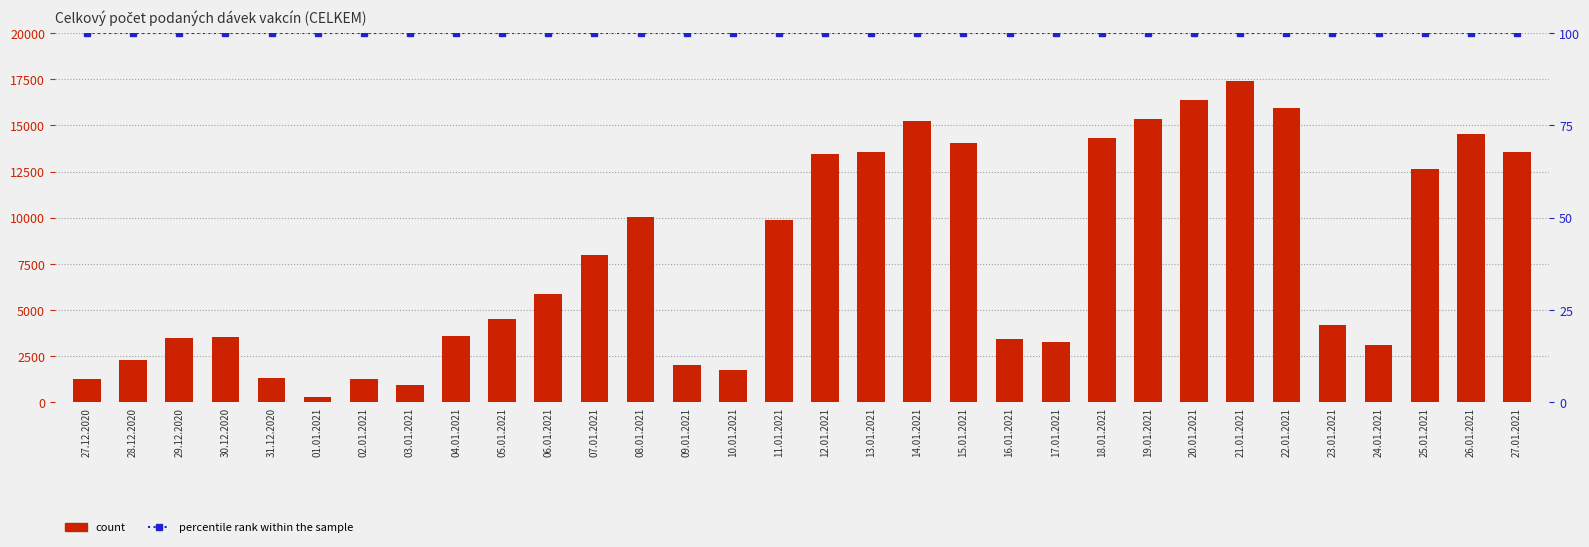

True or false: percentile rank within the sample has a value of 162 at 11.01.2021.

False